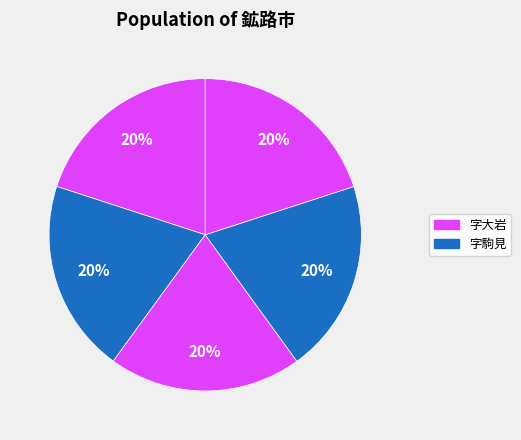

Count the number of slices in the pie.

5